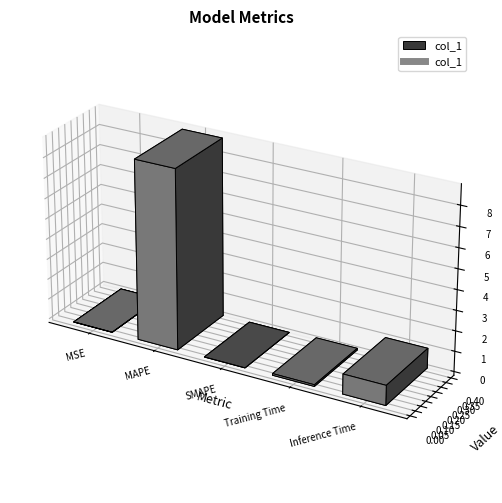

The chart shows a value of 1.0 at Inference Time. True or false?

True